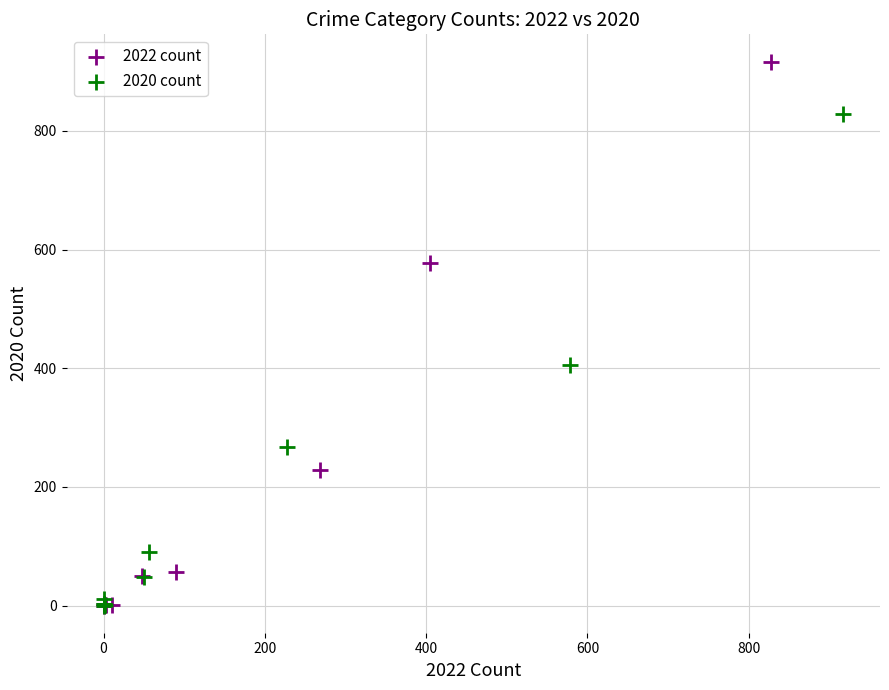

Which series has the widest spread of Y values?

2022 count